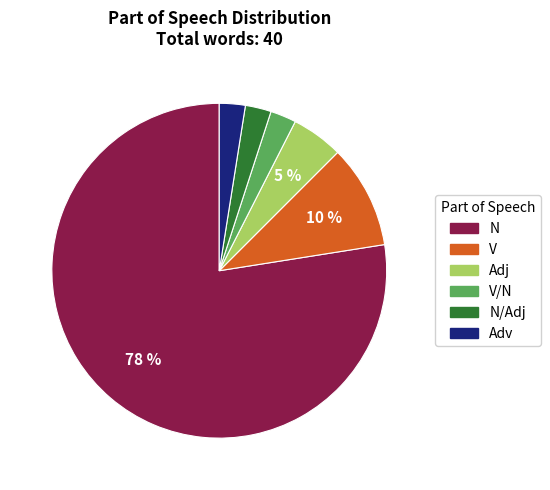

Between V and V/N, which is larger?

V